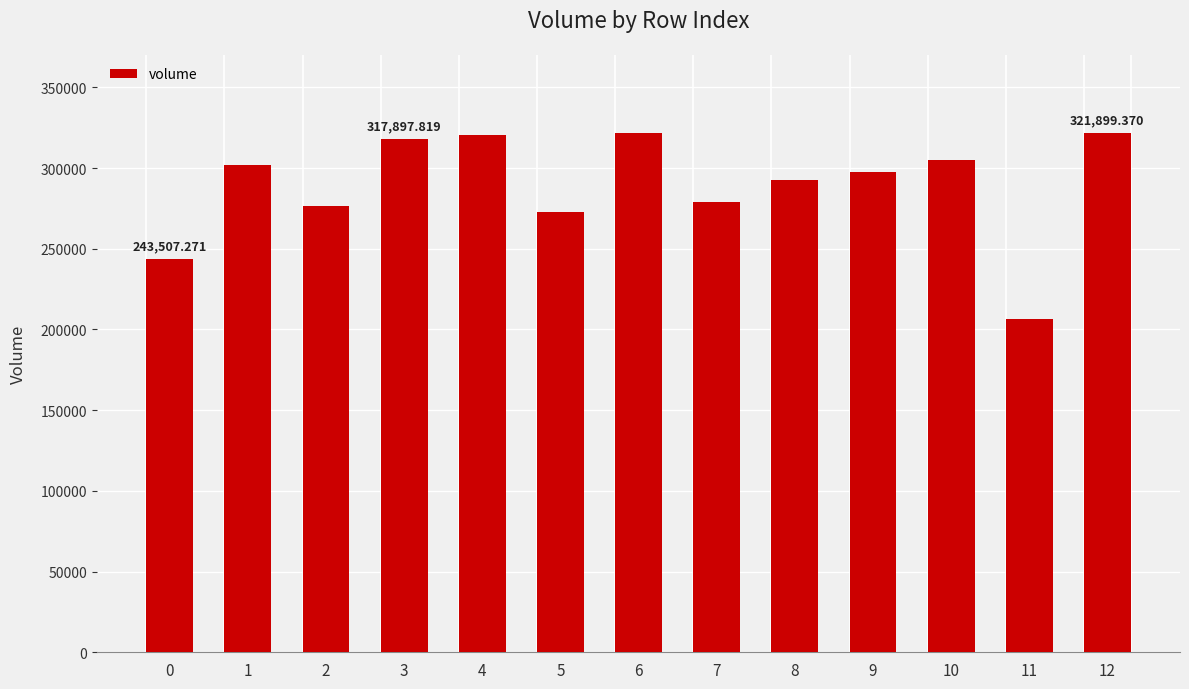

What is the sum of all values?

3756924.7